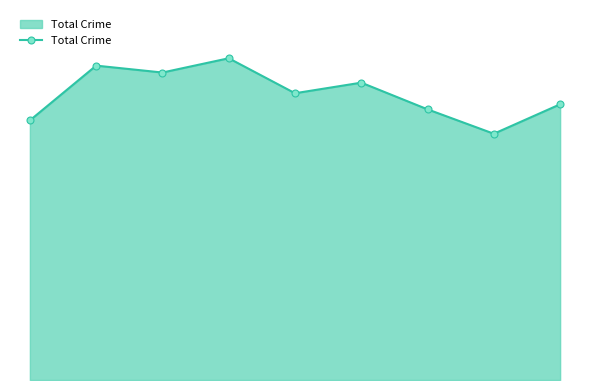

What is the maximum value shown in the chart?

699